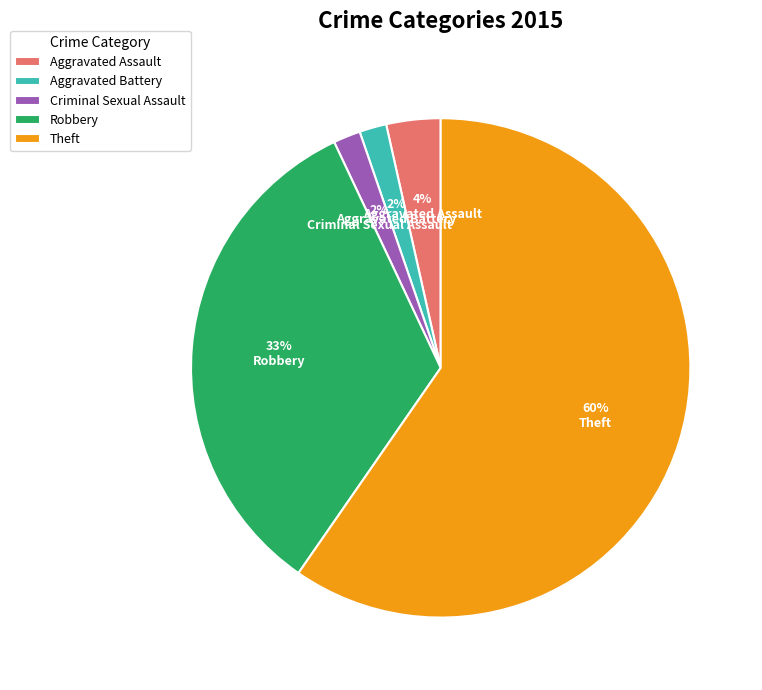

What is the ratio of the value at Criminal Sexual Assault to the value at Aggravated Assault?

0.5